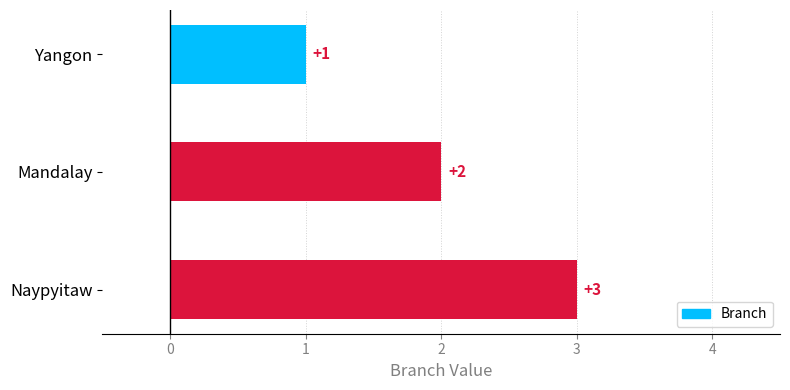

Where is the data nearest to the value 2?

Mandalay